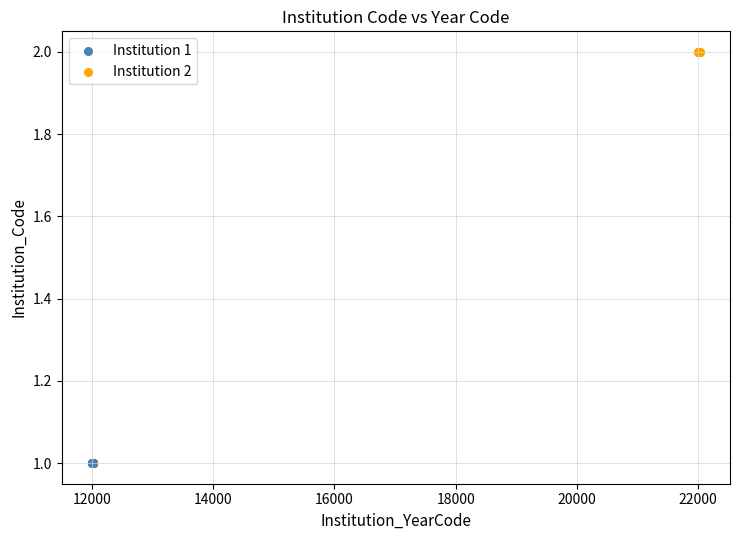

Which series reaches the maximum Y coordinate?

Institution 2